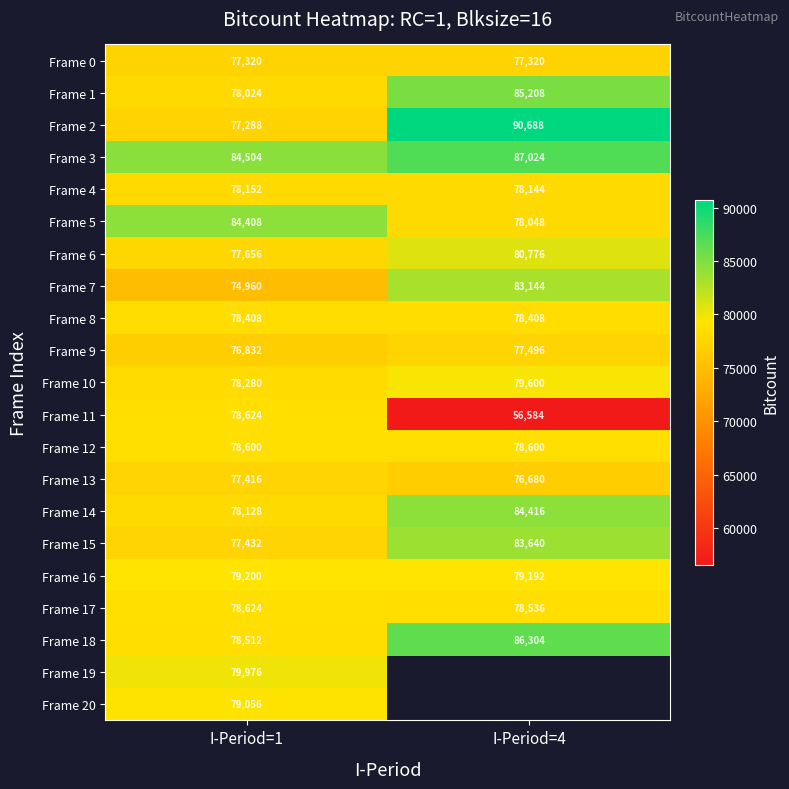

Rank the categories by Frame 17 value from lowest to highest.

I-Period=4, I-Period=1